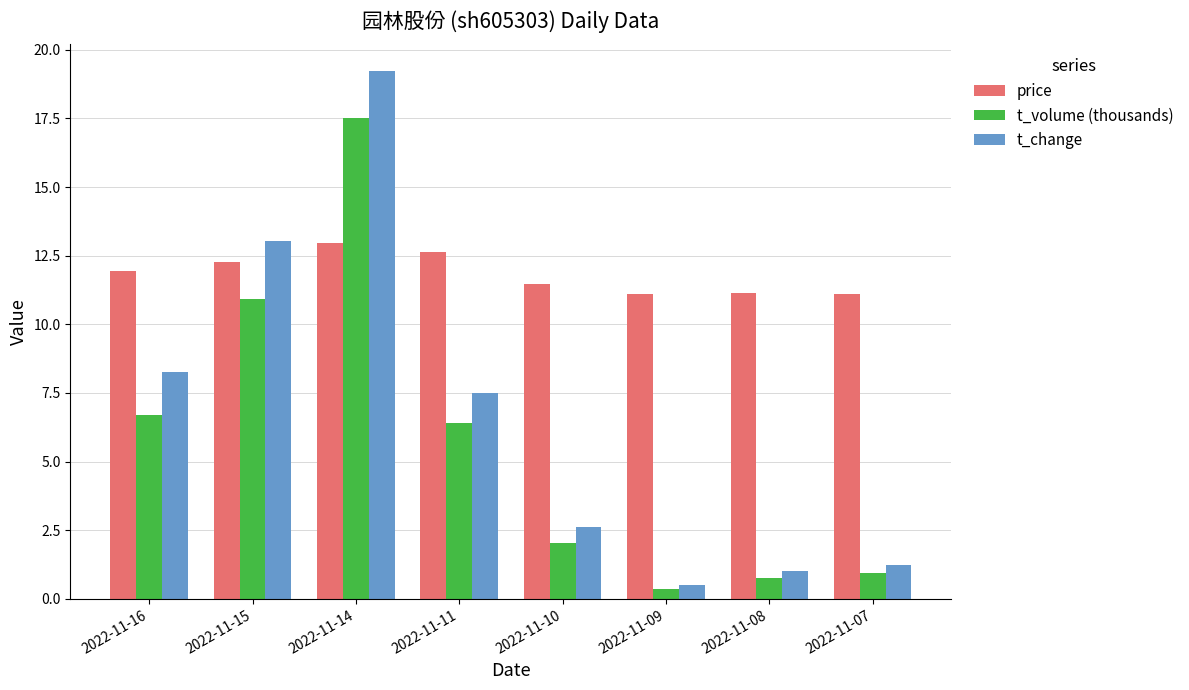

Where is t_change nearest to the value 9?

2022-11-16